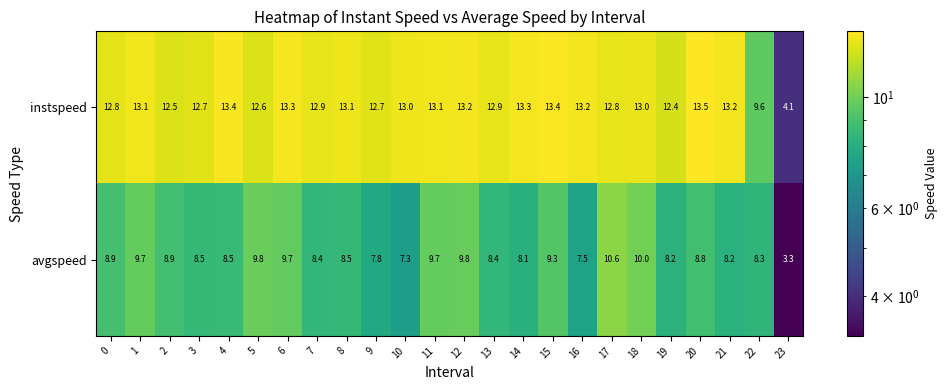

How many distinct data groups are displayed?

2